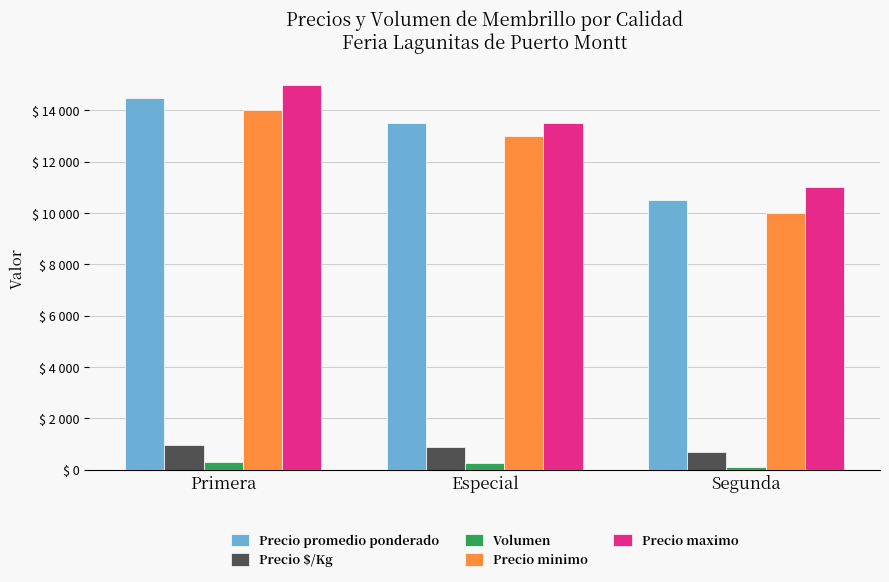

What is the label of the 2nd bar from the left?

Especial